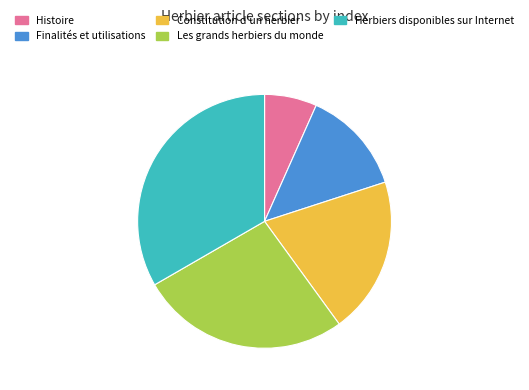

True or false: Les grands herbiers du monde accounts for 37% of the total.

False